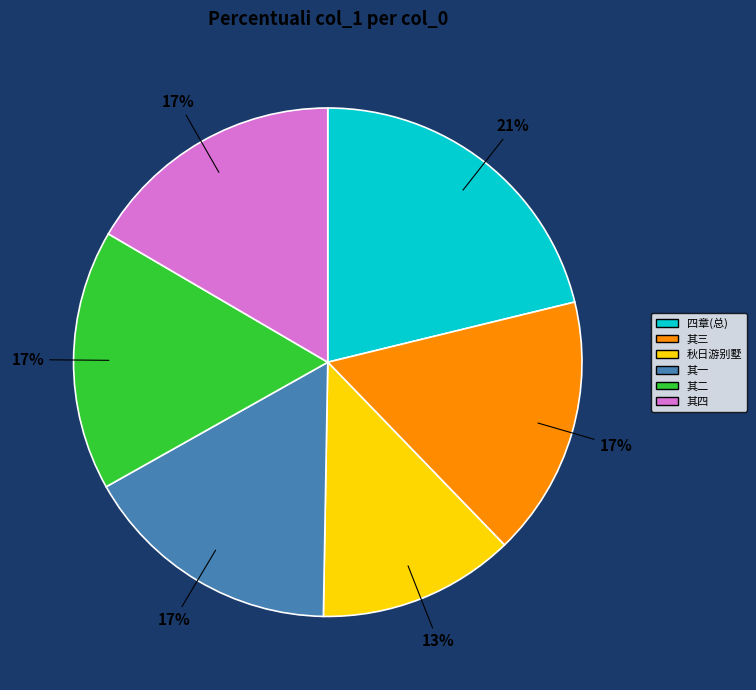

The 其三 slice represents 17% of the pie. True or false?

True